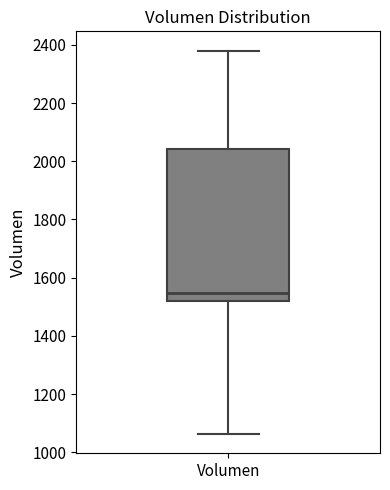

Where is the upper edge of the box for Volumen on the y-axis? The values are not printed on the chart, so give them approximately, as read against the axis.

2040